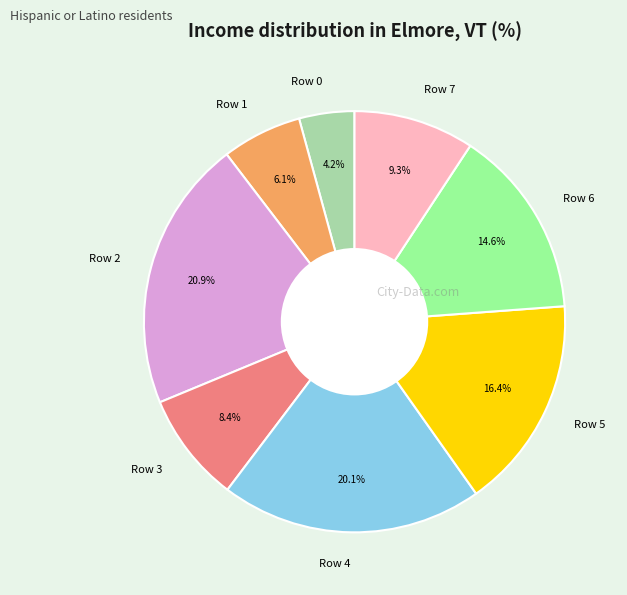

To the nearest percent, what portion does Row 6 represent?

15%